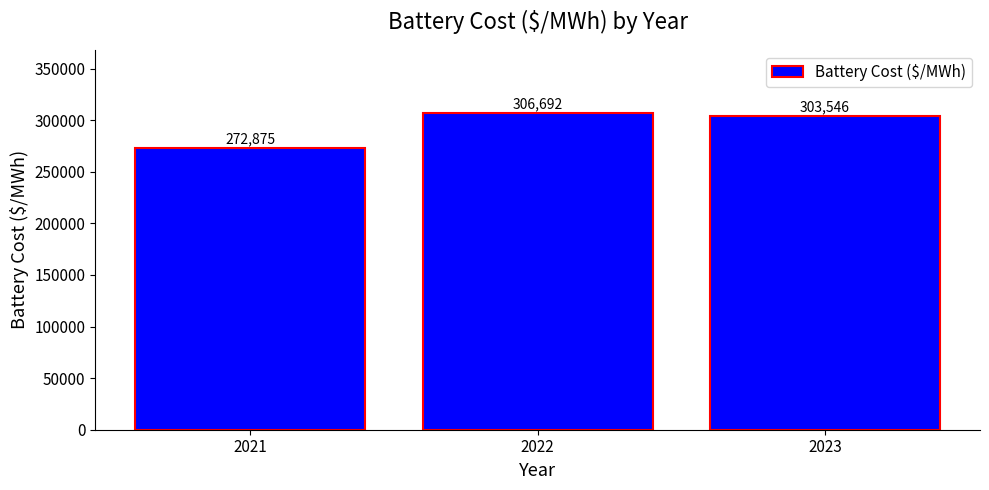

What is the smallest value displayed?

272875.2